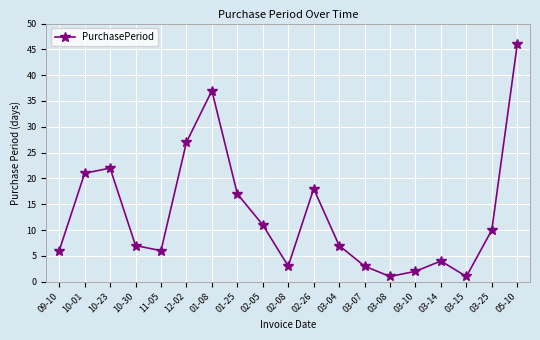

What is the difference between the maximum and minimum values?

45